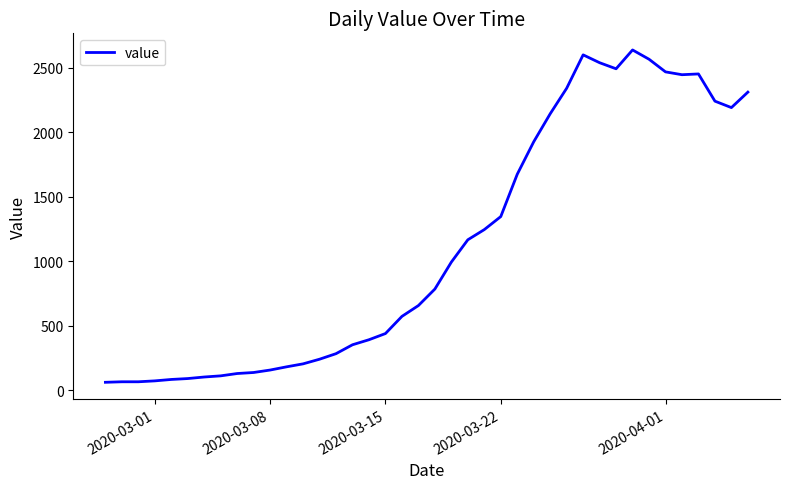

What is the greatest value displayed?

2638